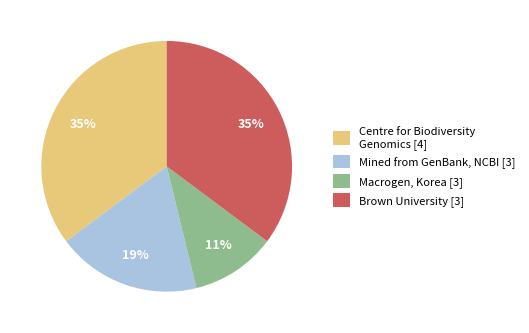

To the nearest percent, what portion does Centre for Biodiversity Genomics [4] represent?

35%